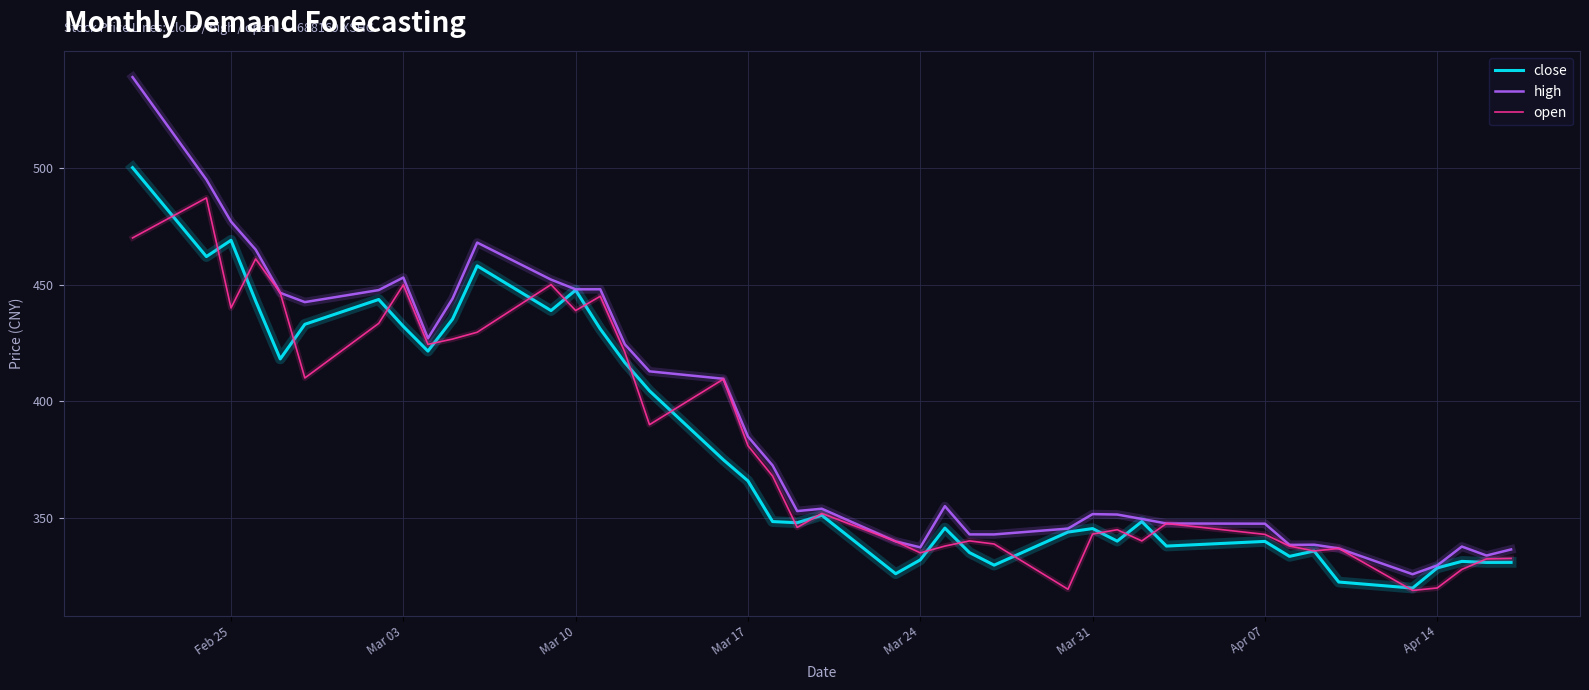

Which series has the largest range (max minus min)?

high